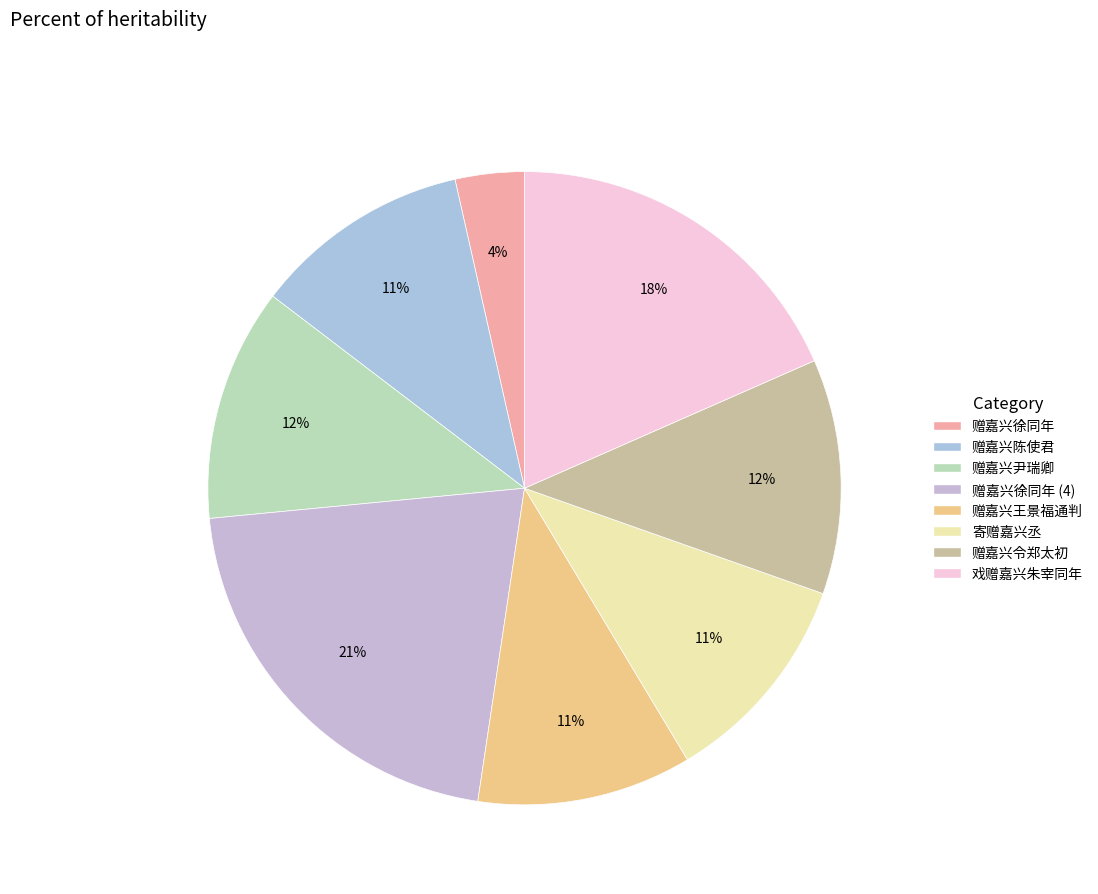

Which slice is the smallest?

赠嘉兴徐同年